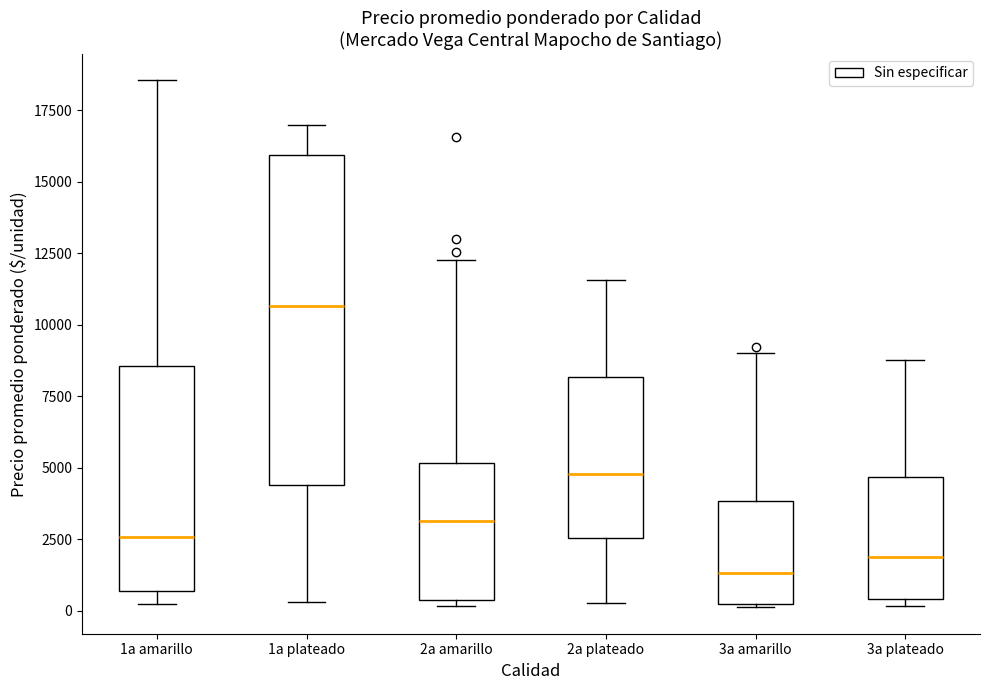

Comparing the boxes themselves (not the whiskers), which one is the tallest?

1a plateado